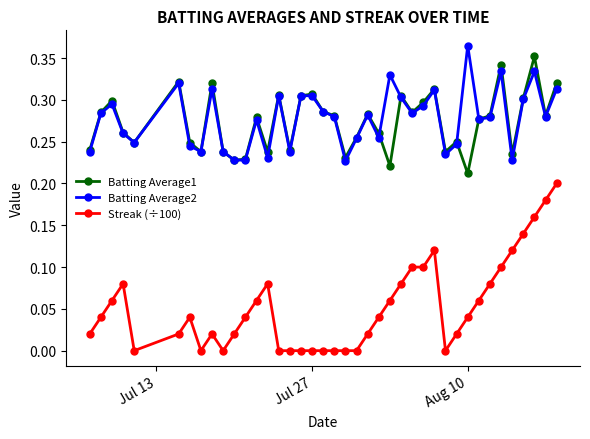

True or false: Streak (÷100) and Batting Average1 cross at least once.

False